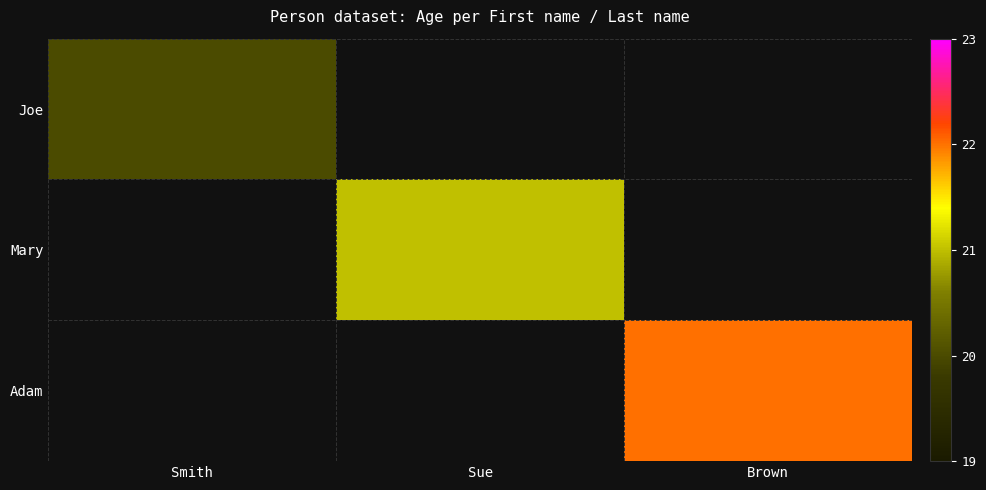

Reading left to right, what are all the values shown in this chart?

Joe: Smith=20	Sue=0	Brown=0
Mary: Smith=0	Sue=21	Brown=0
Adam: Smith=0	Sue=0	Brown=22